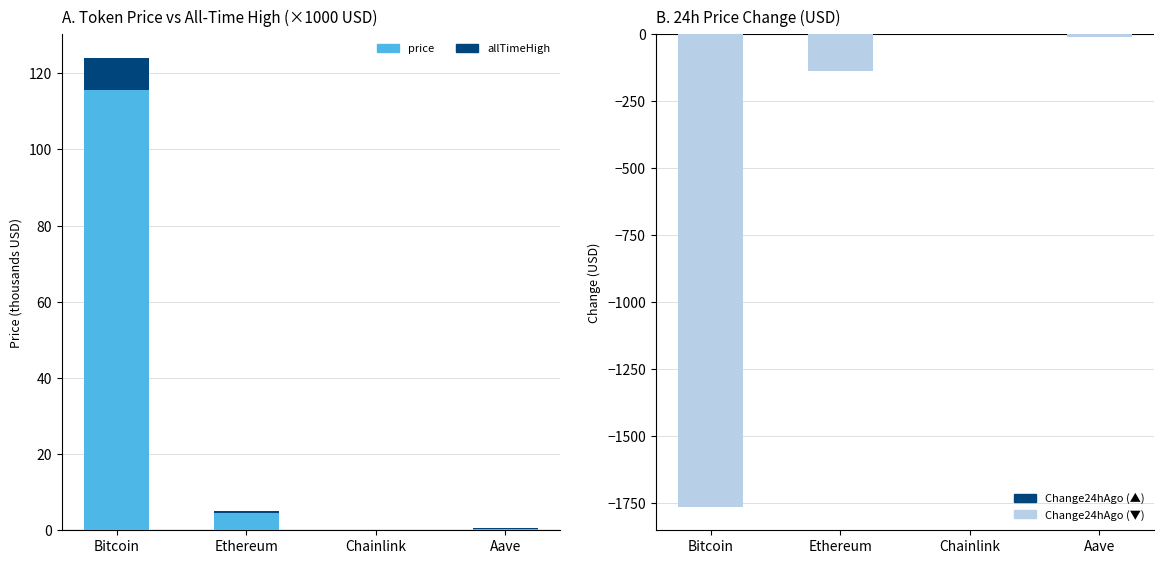

How many bars are there in total?

16